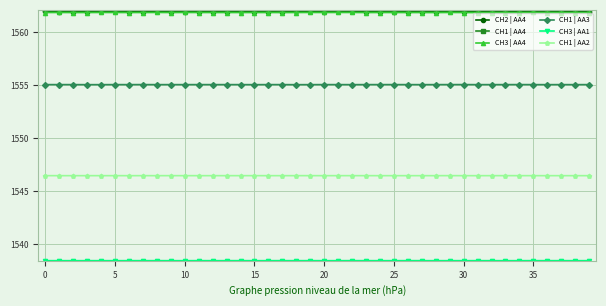

What is the smallest value displayed?

1538.4